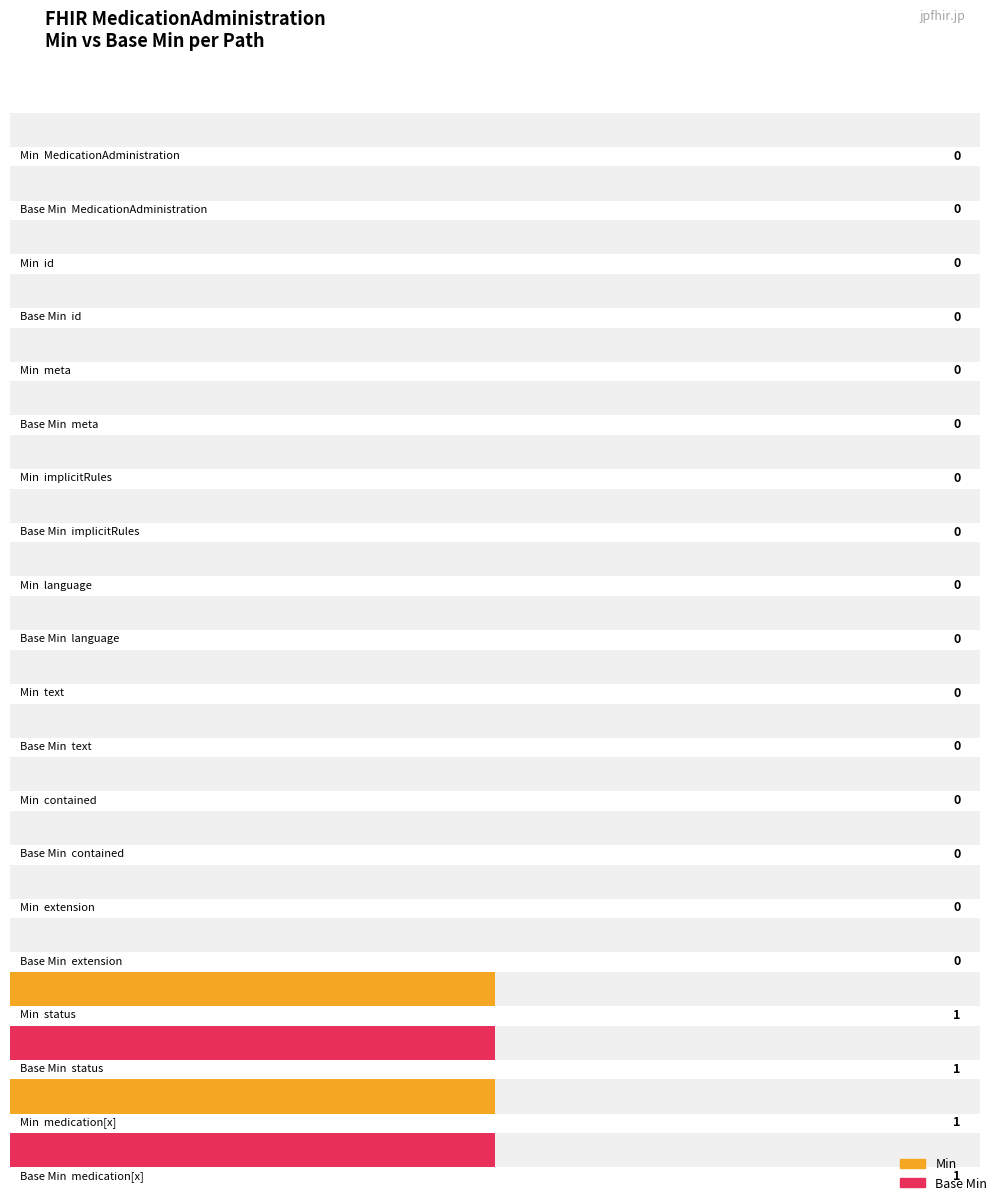

Rank the categories by Base Min value from lowest to highest.

MedicationAdministration, MedicationAdministration.id, MedicationAdministration.meta, MedicationAdministration.implicitRules, MedicationAdministration.language, MedicationAdministration.text, MedicationAdministration.contained, MedicationAdministration.extension, MedicationAdministration.status, MedicationAdministration.medication[x]